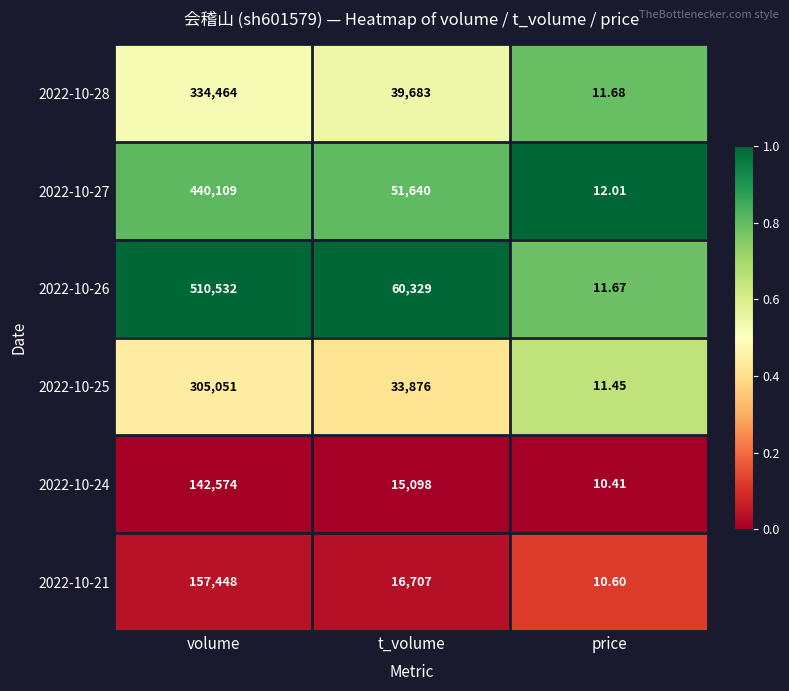

Rank the series by their maximum value, from lowest to highest.

2022-10-24, 2022-10-21, 2022-10-25, 2022-10-28, 2022-10-27, 2022-10-26